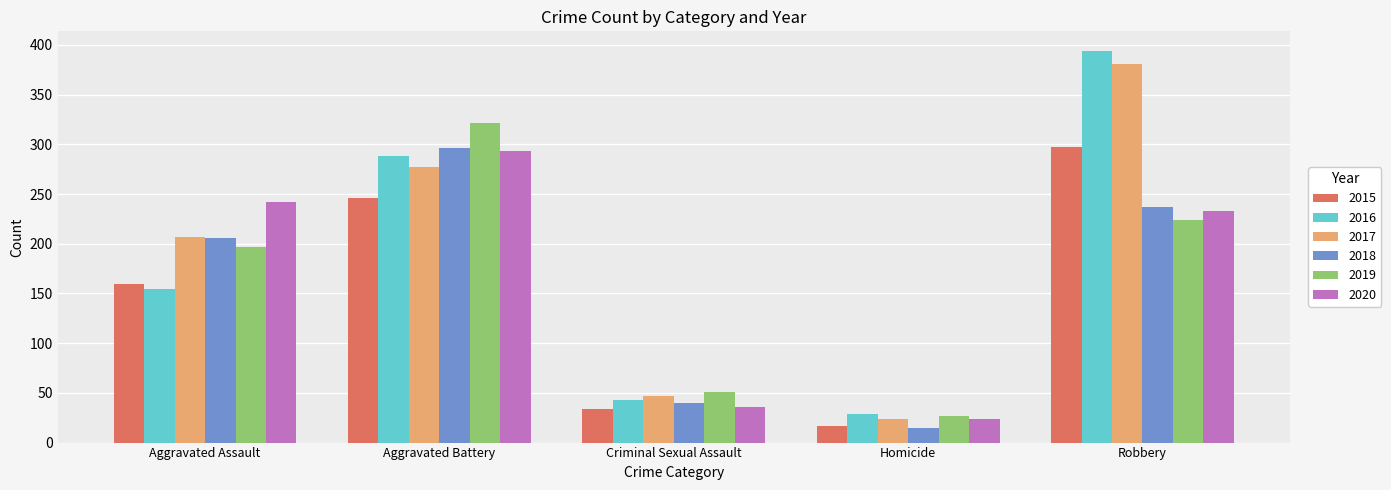

Which category has the highest value across all series?

Robbery